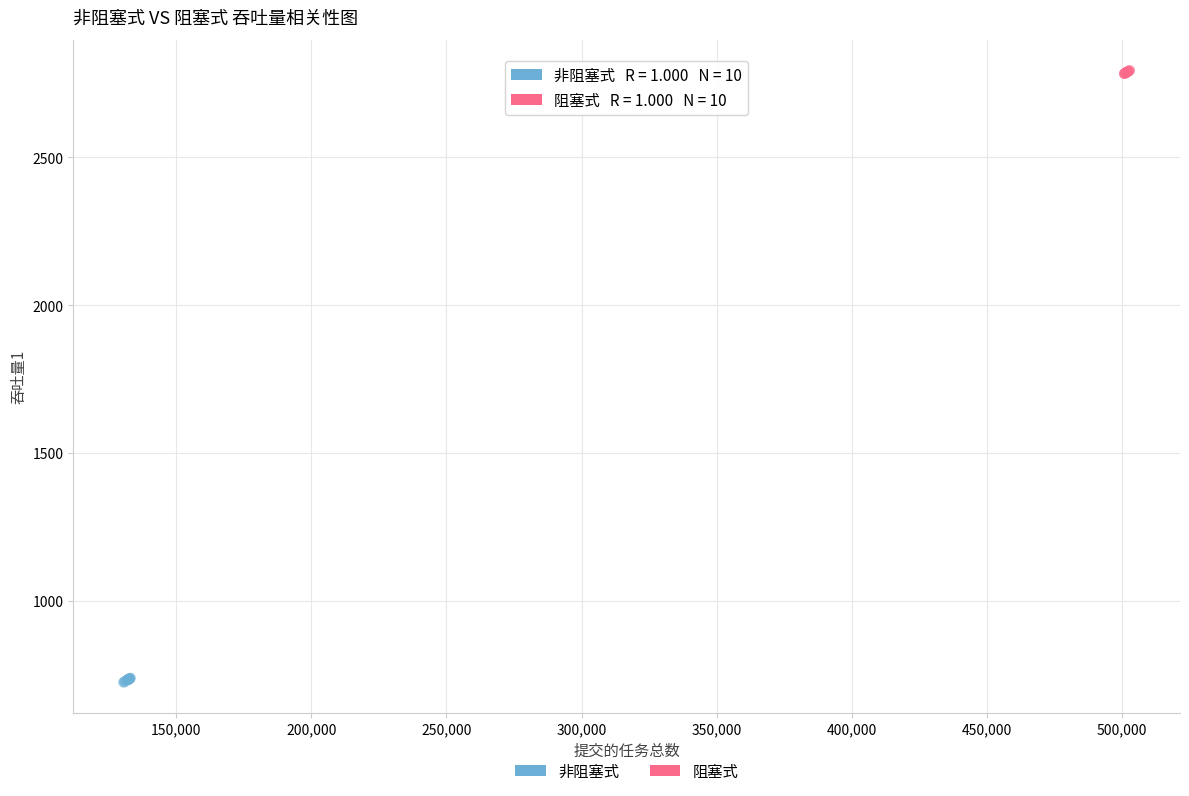

Which series contains the highest Y value?

阻塞式